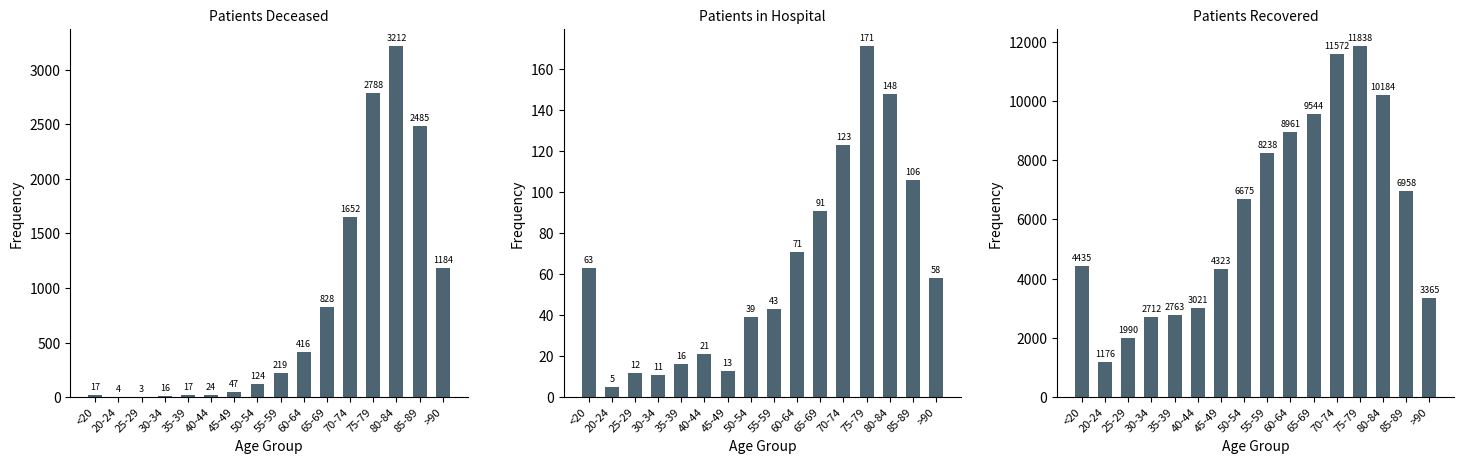

What is the total value across all series at <20?

4515